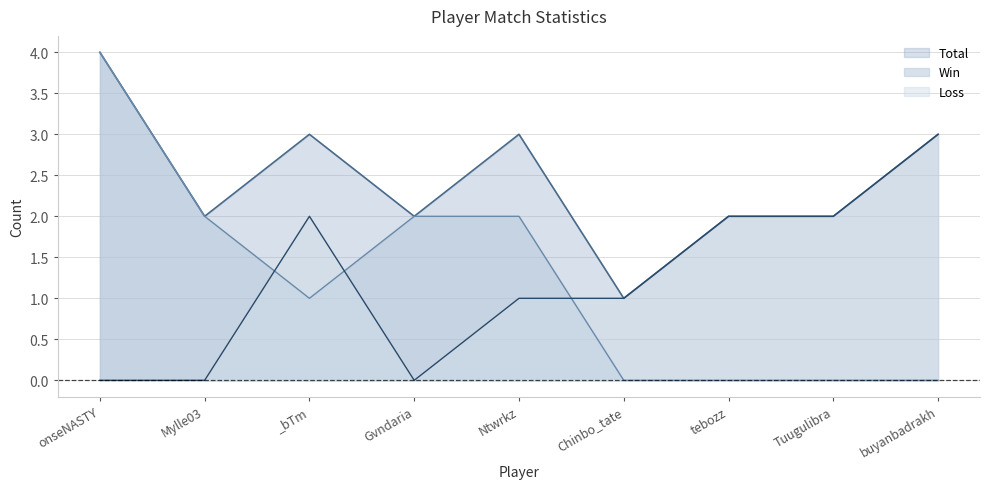

True or false: Total and Win intersect in this chart.

False